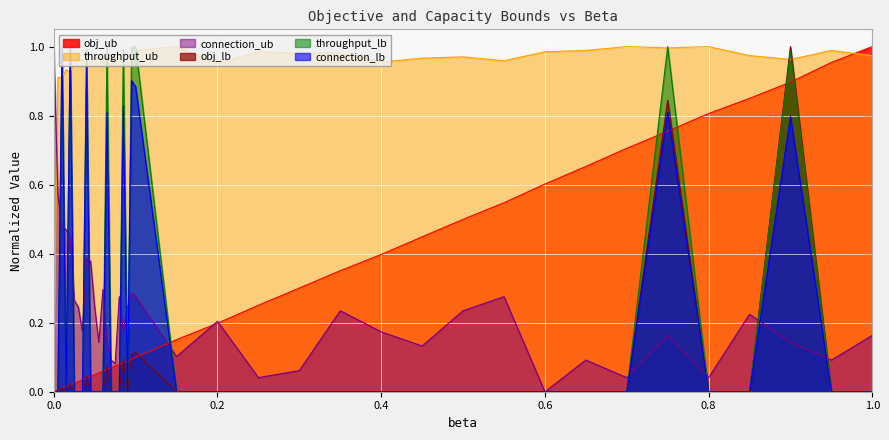

Count the number of data series in this chart.

6